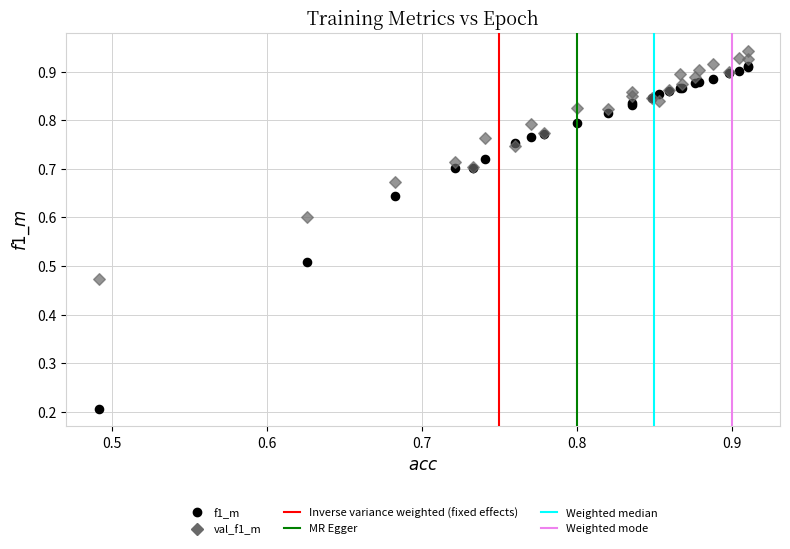

Which series has the largest Y range (max minus min)?

f1_m